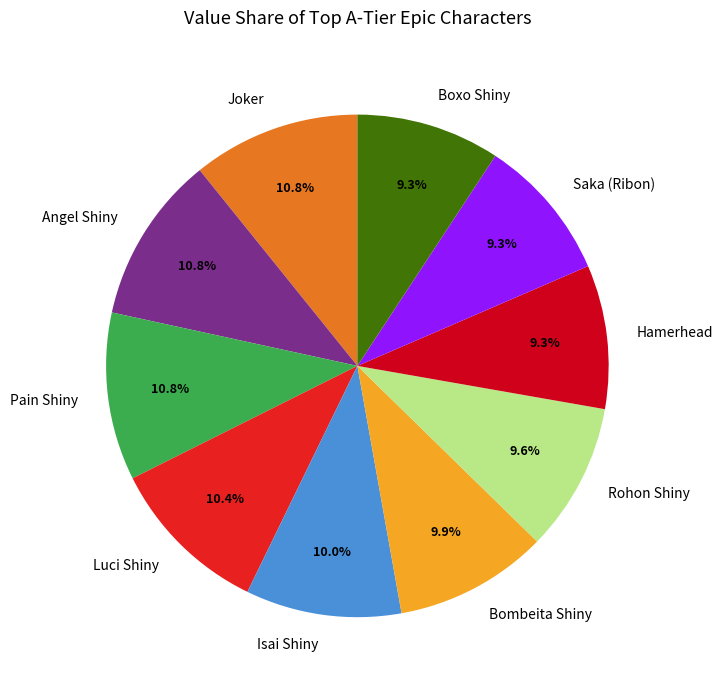

To the nearest percent, what is the average slice percentage?

10%